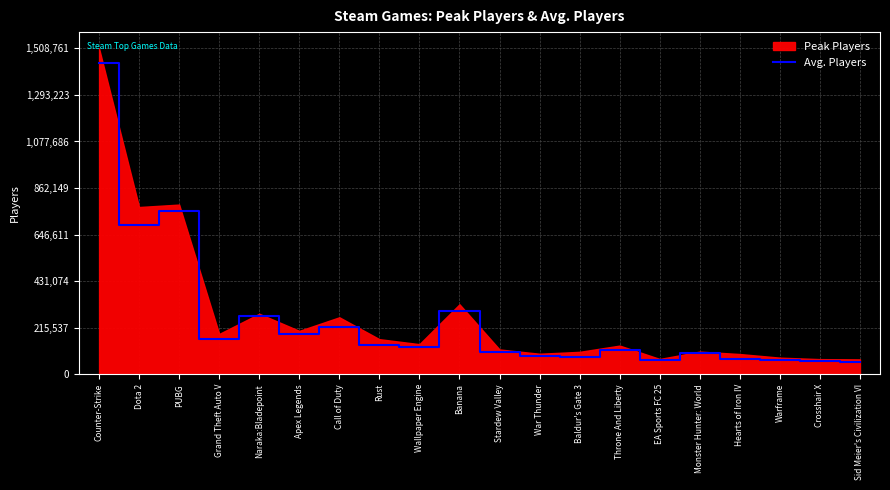

What position from the right is Counter-Strike?

20